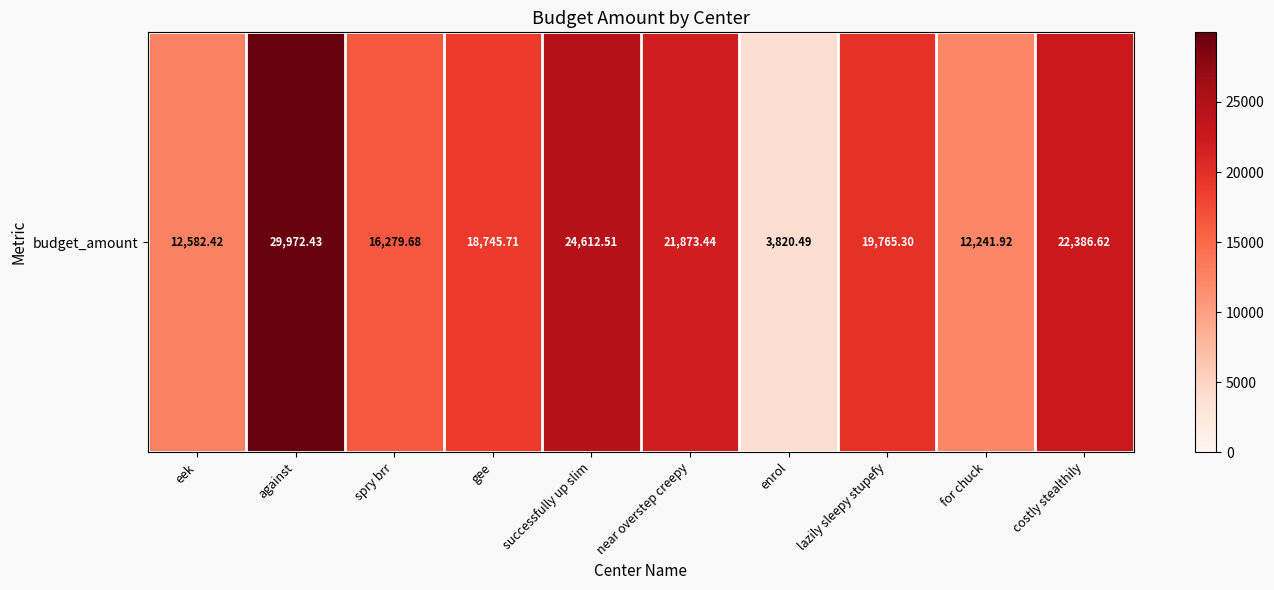

What is the ratio of the value at spry brr to the value at enrol?

4.3